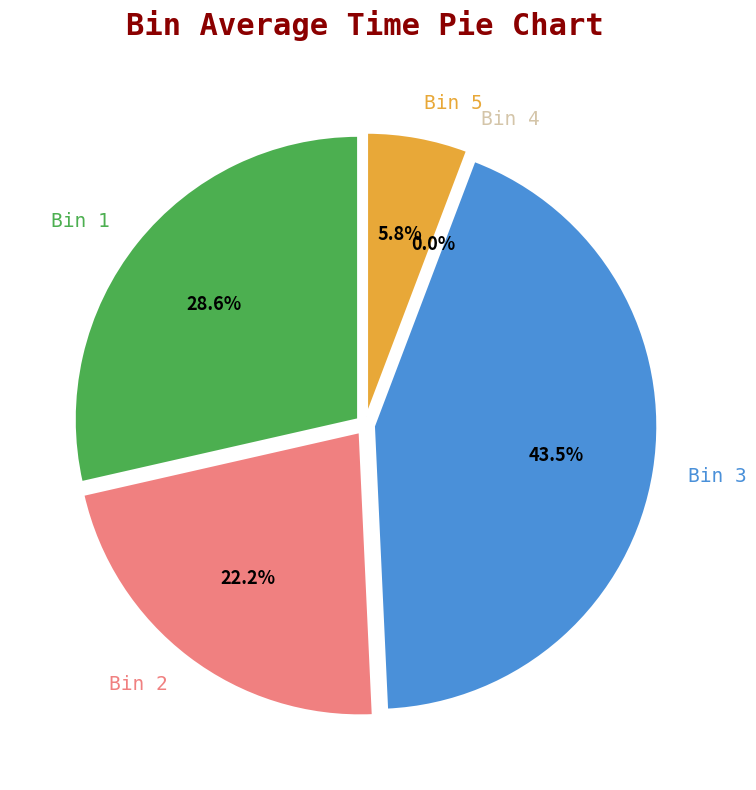

How much of the chart is everything except Bin 2?

77.8%